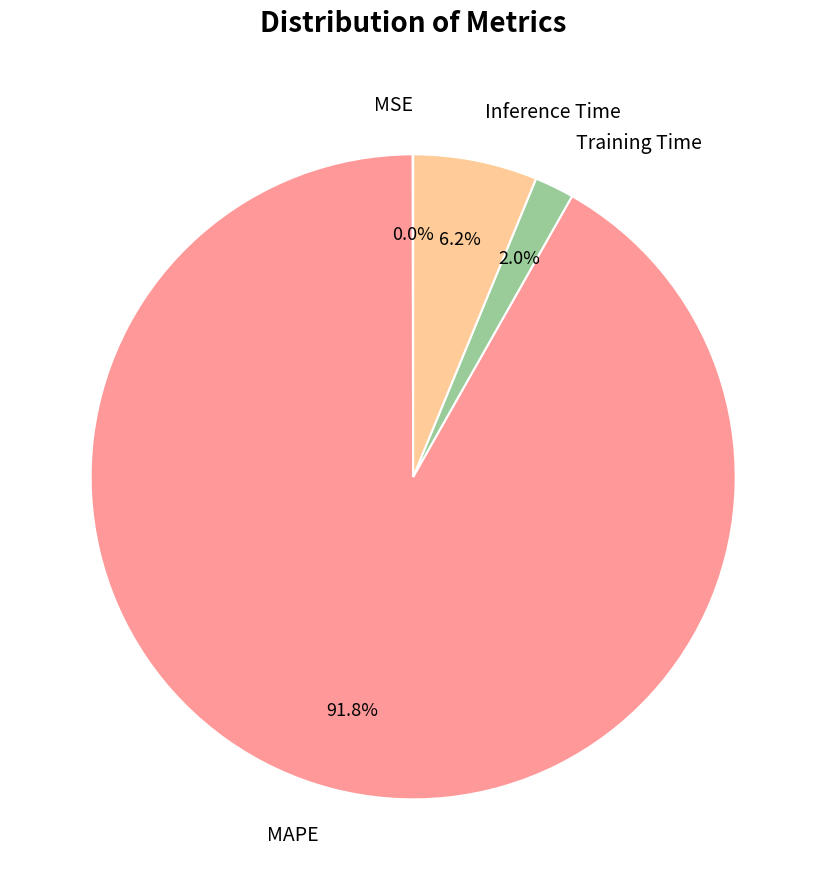

Which slice represents more than half of the pie?

MAPE